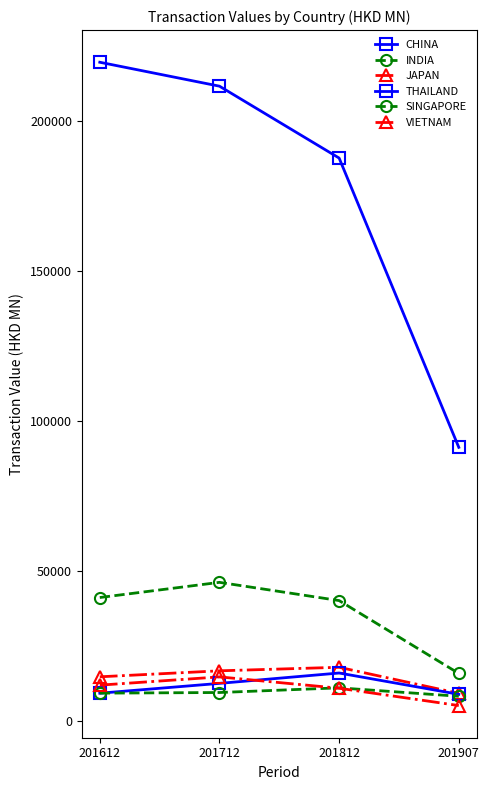

How many data points in VIETNAM are above 12007?

2